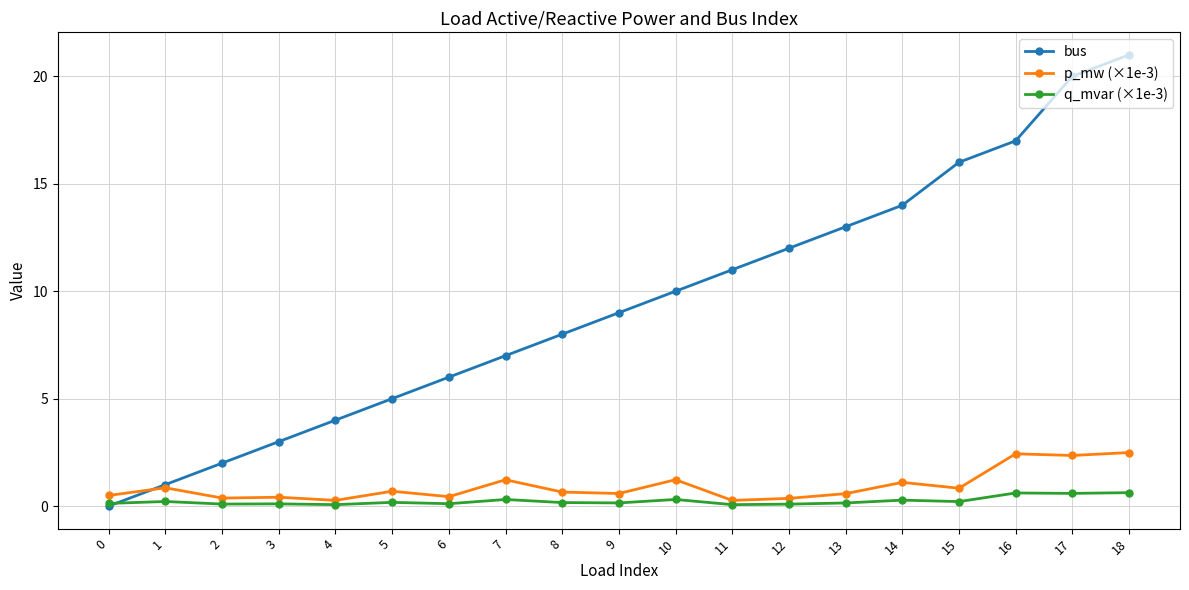

Which category has the highest value across all series?

18